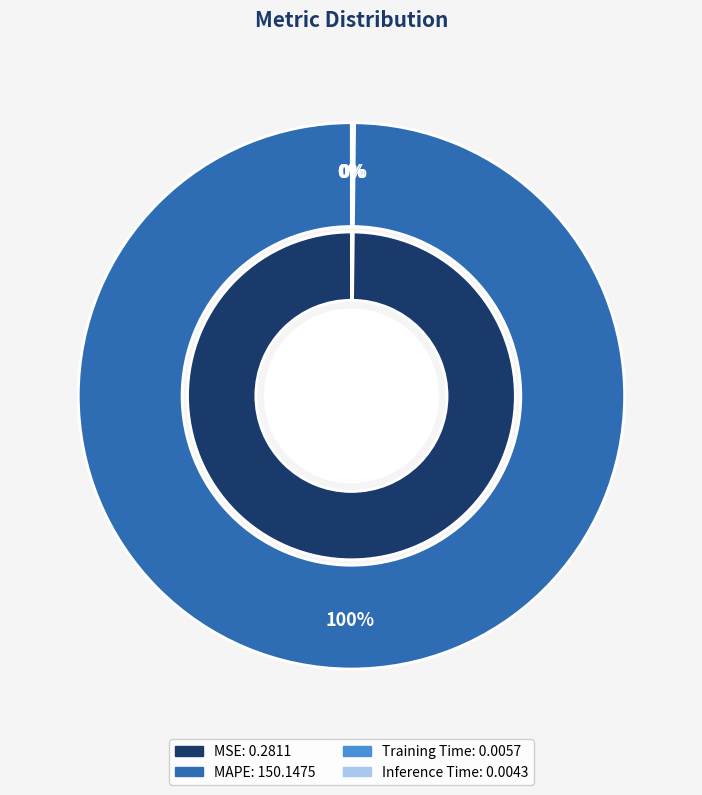

Rank the categories by value from highest to lowest.

MAPE, MSE, Training Time, Inference Time